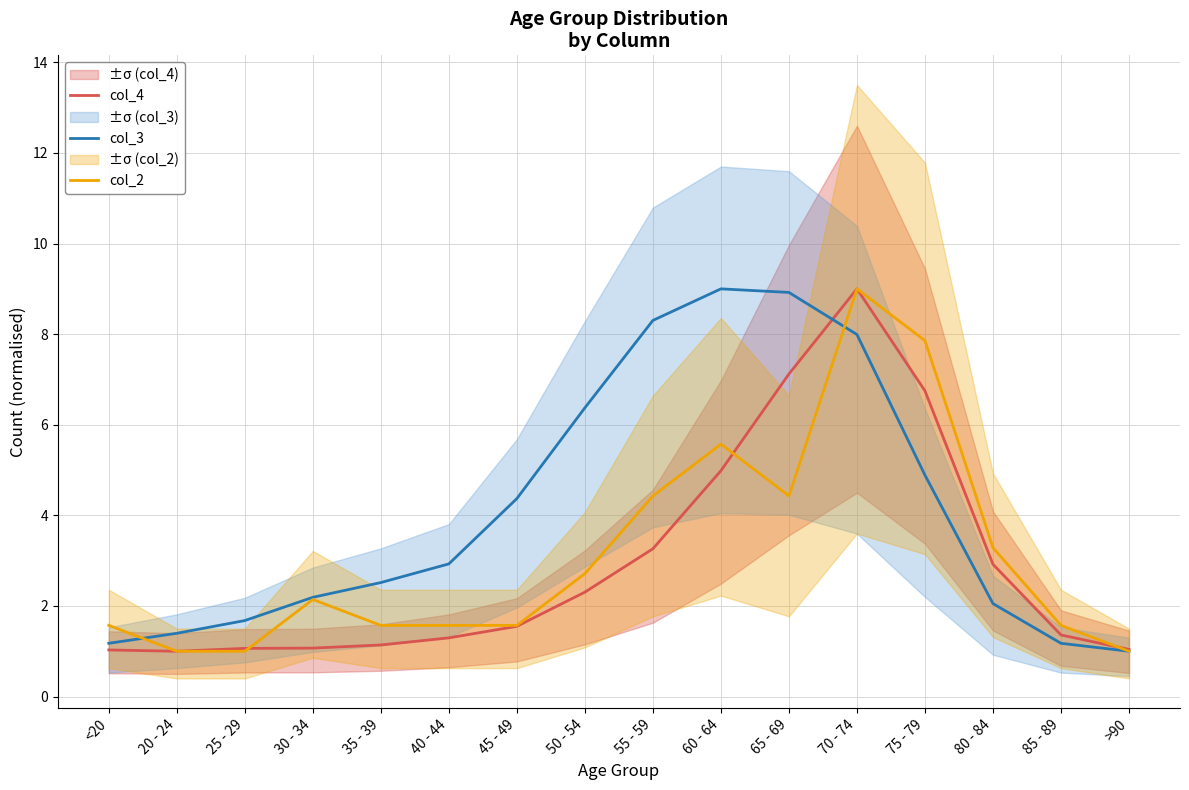

The col_4 series shows 1.6 at 45 - 49. True or false?

True